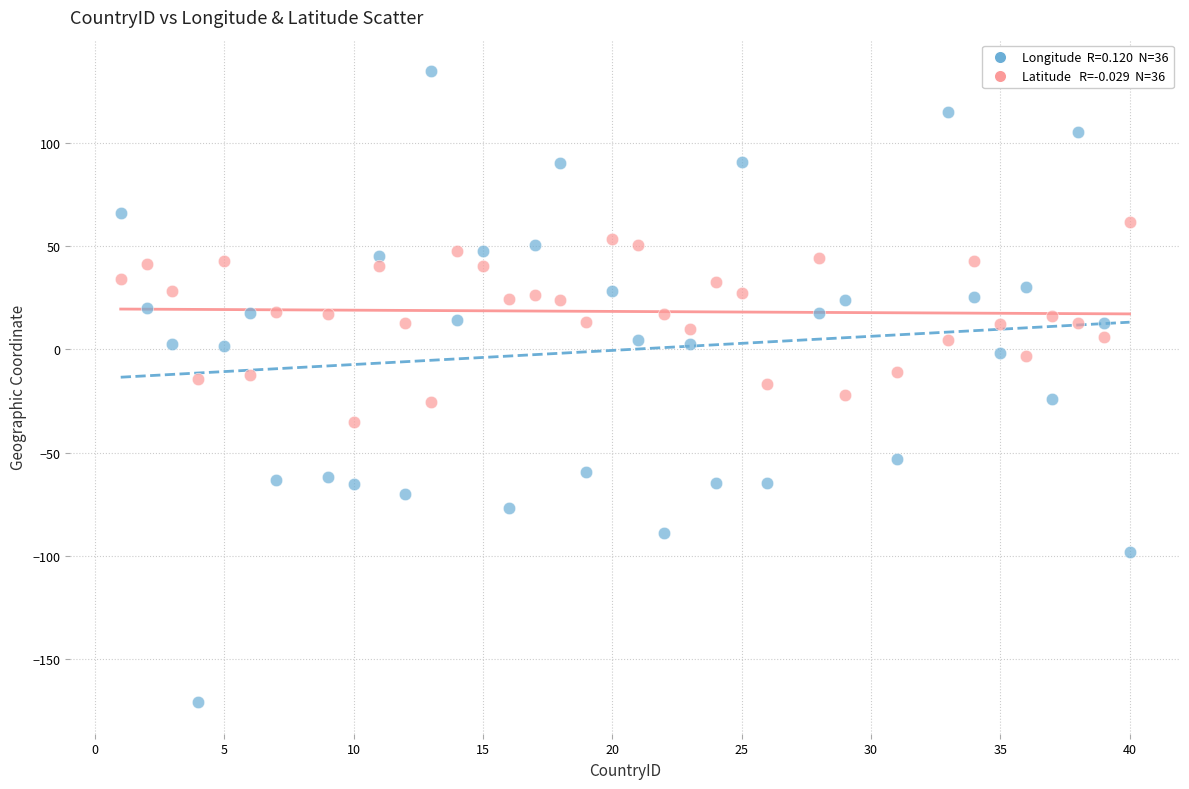

Across all data points, what is the range of X values (max minus min)?

39.0